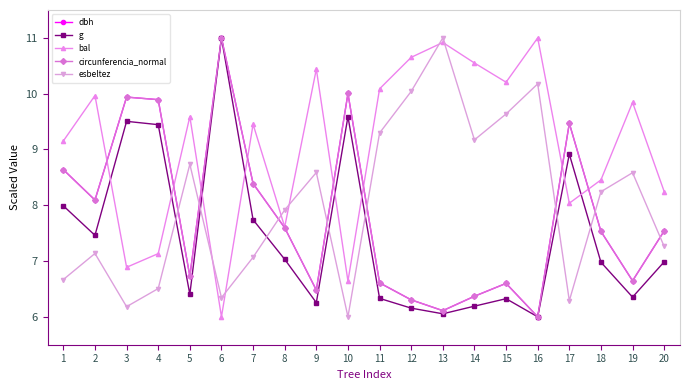

What is the difference between the maximum and minimum values in the g series?

5.0